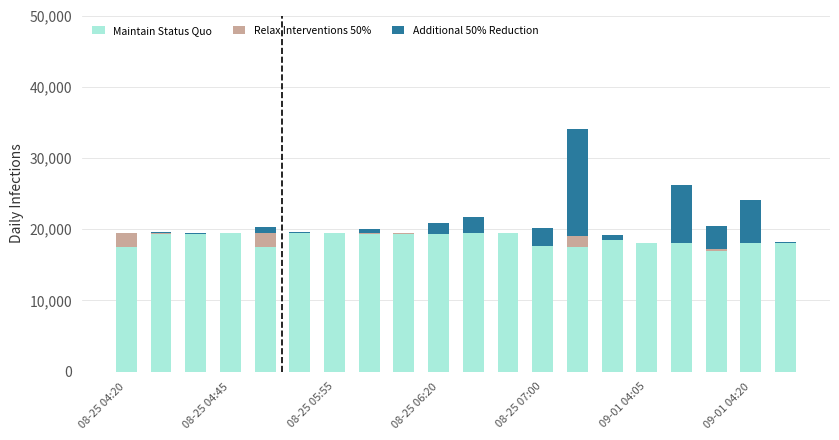

Does the chart contain stacked bars?

Yes